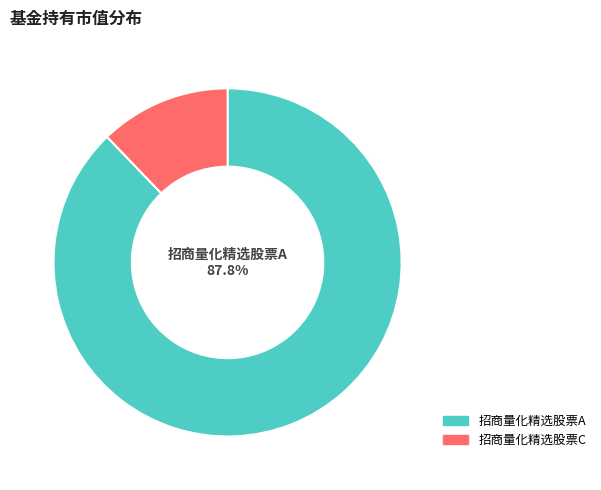

To the nearest percent, what is the difference between the 招商量化精选股票A and 招商量化精选股票C slice percentages?

76%